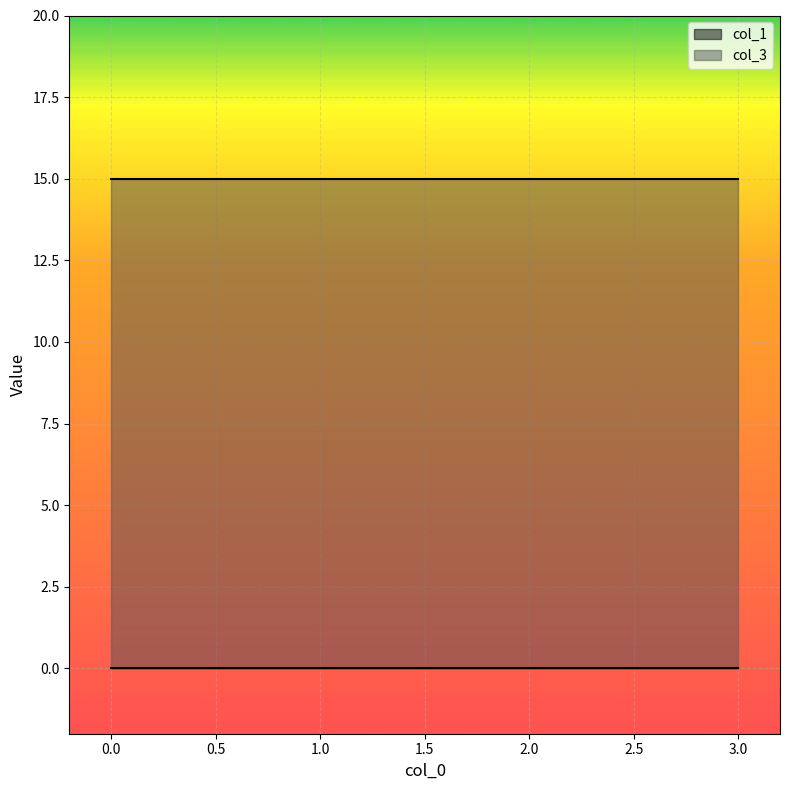

List the series in order of their peak value, highest first.

col_3, col_1